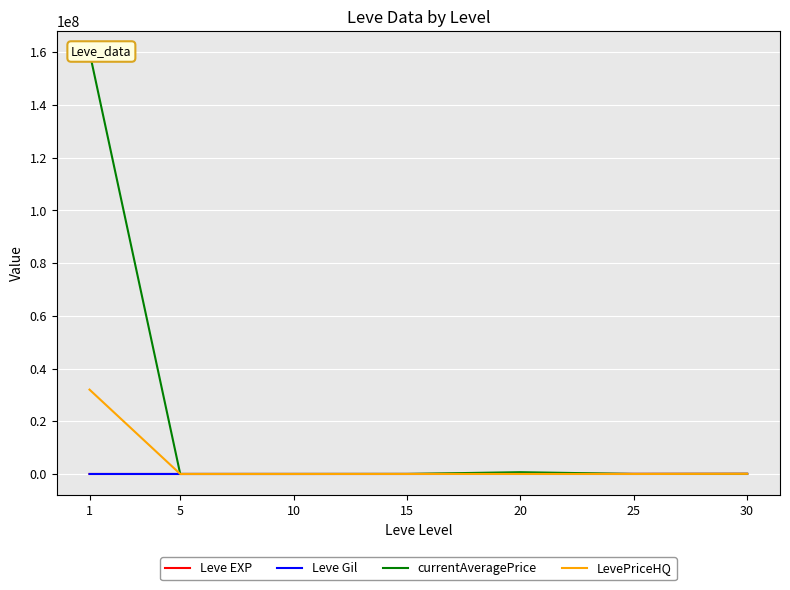

Between 15 and 5, which is larger?

15